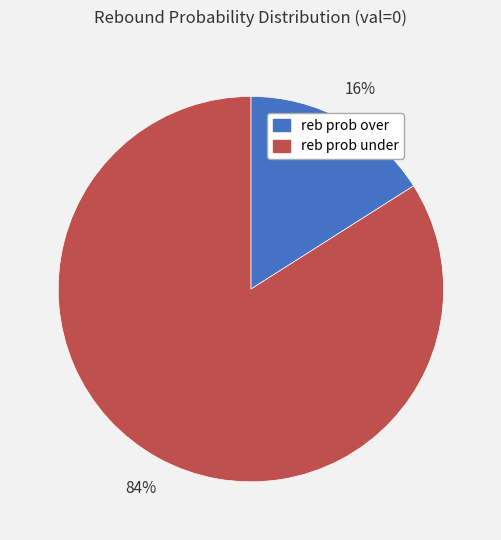

Rank the categories by value from highest to lowest.

reb prob under, reb prob over